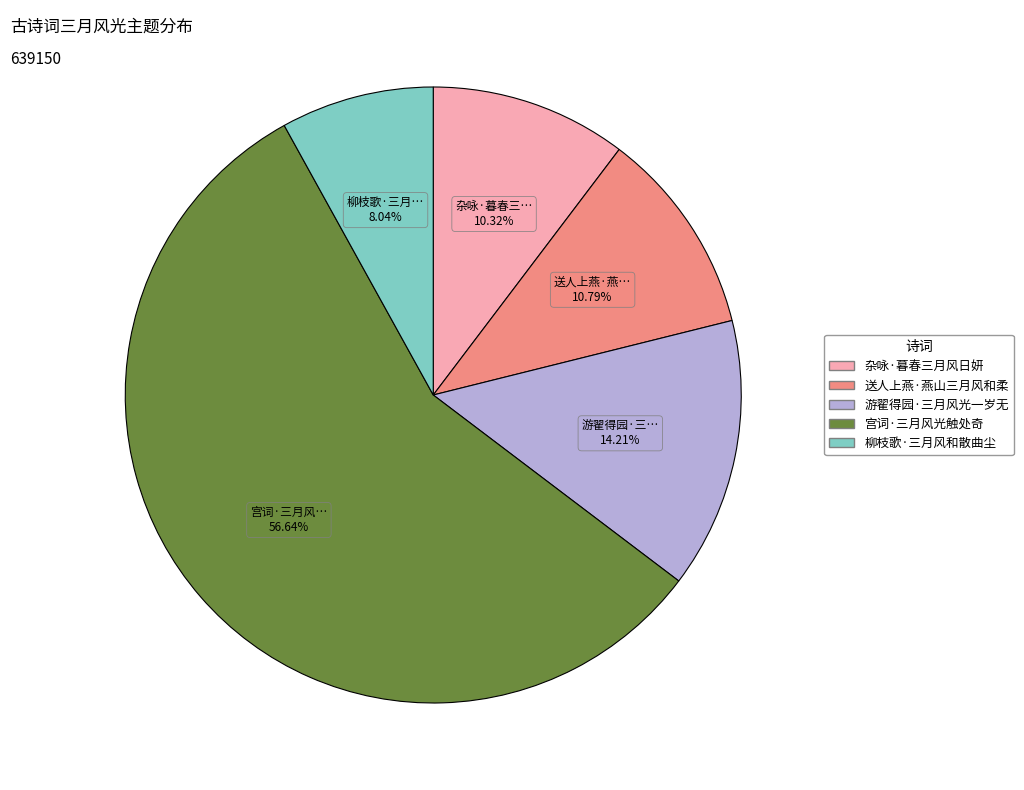

Count the number of slices in the pie.

5